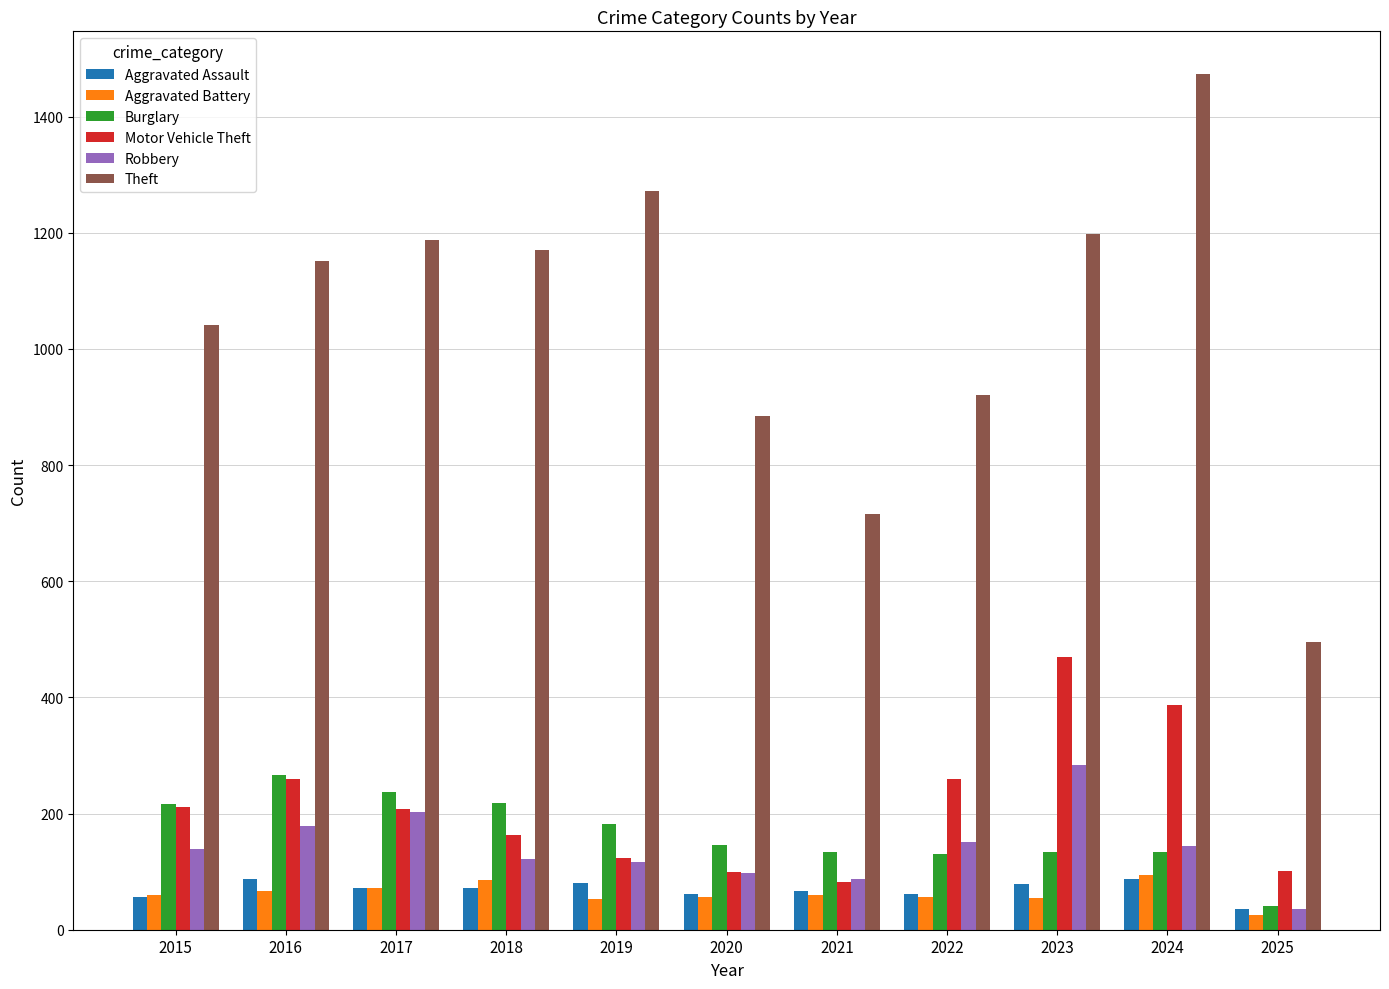

What is the total value across all series at 2015?

1724